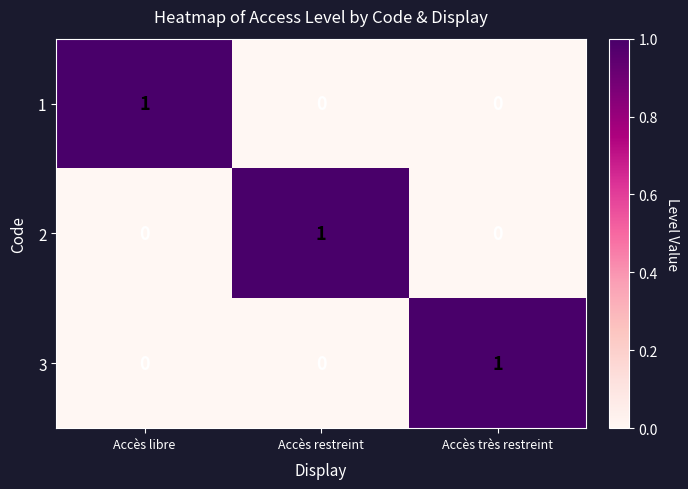

Reading left to right, what are all the values shown in this chart?

1: 1	0	0
2: 0	1	0
3: 0	0	1